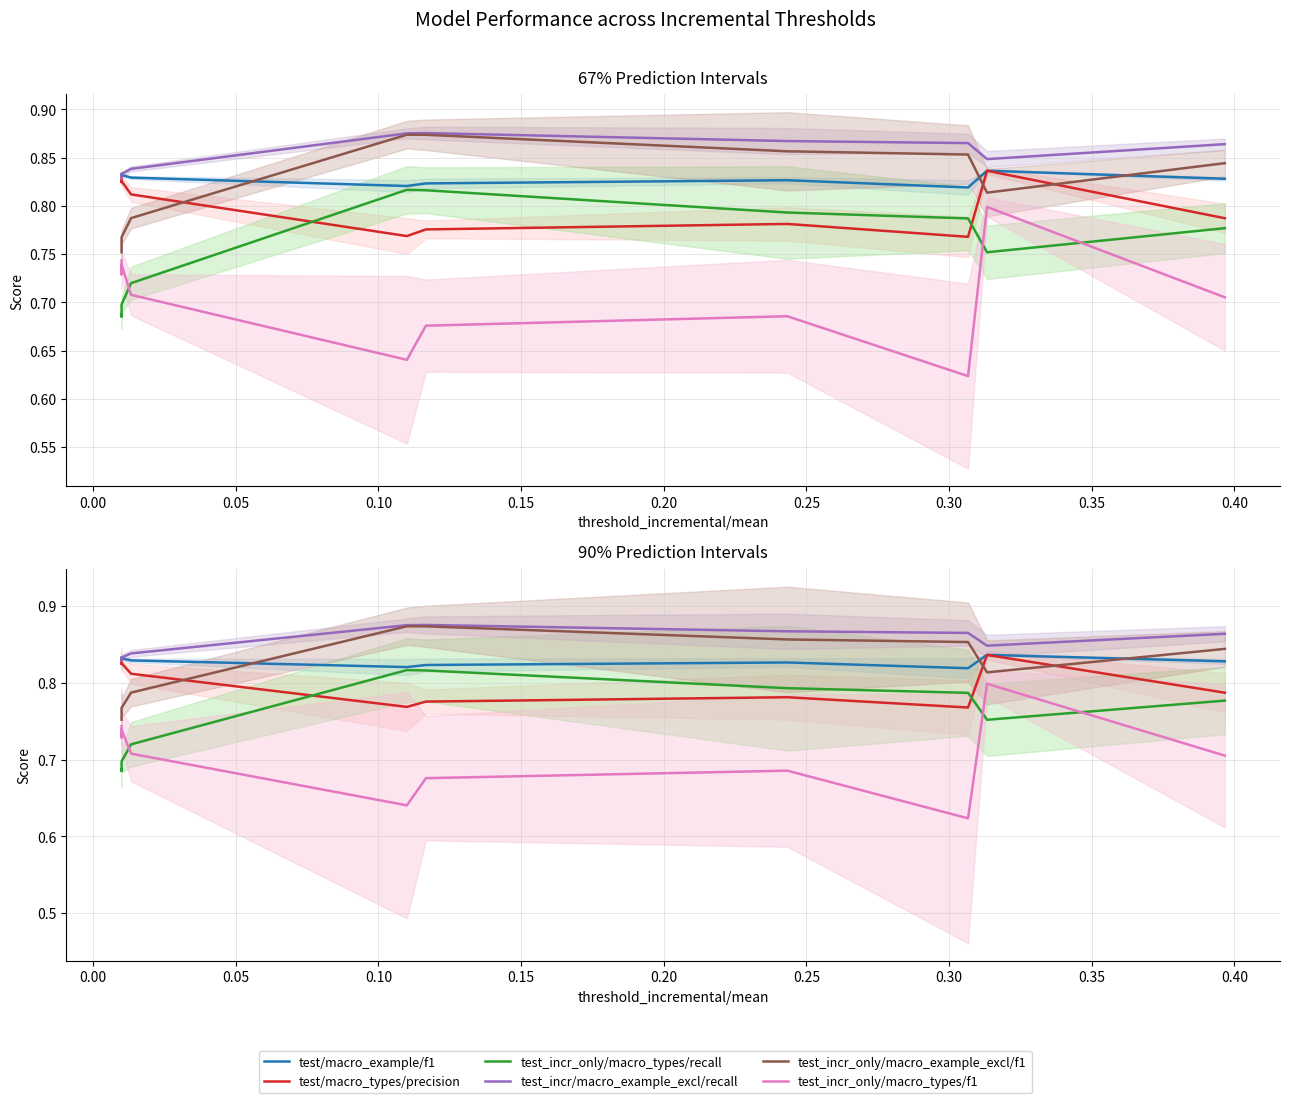

What value does the test/macro_example/f1 series have at 0.00?

0.8